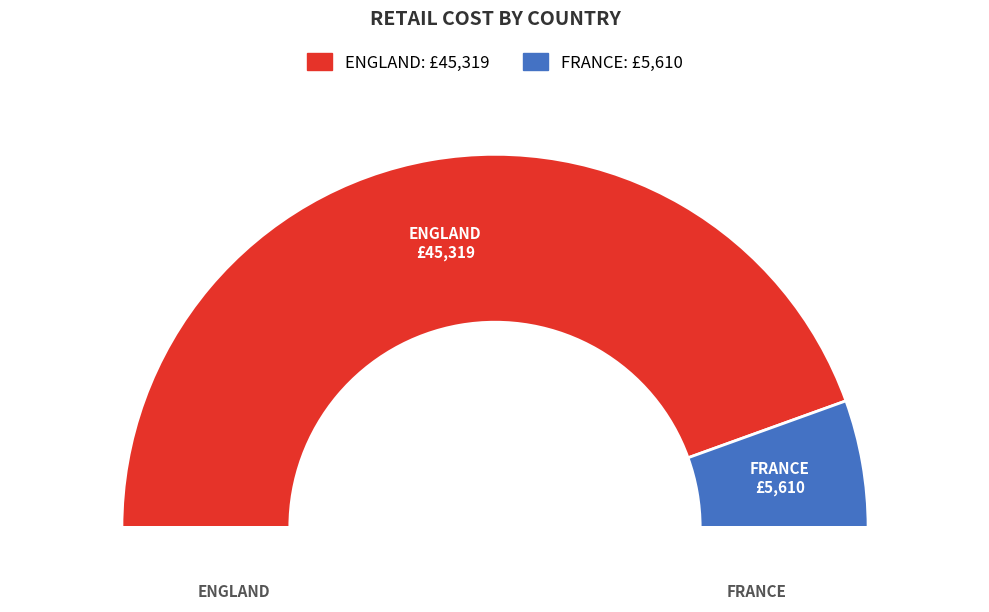

Is it true that FRANCE is 11% of the pie?

True